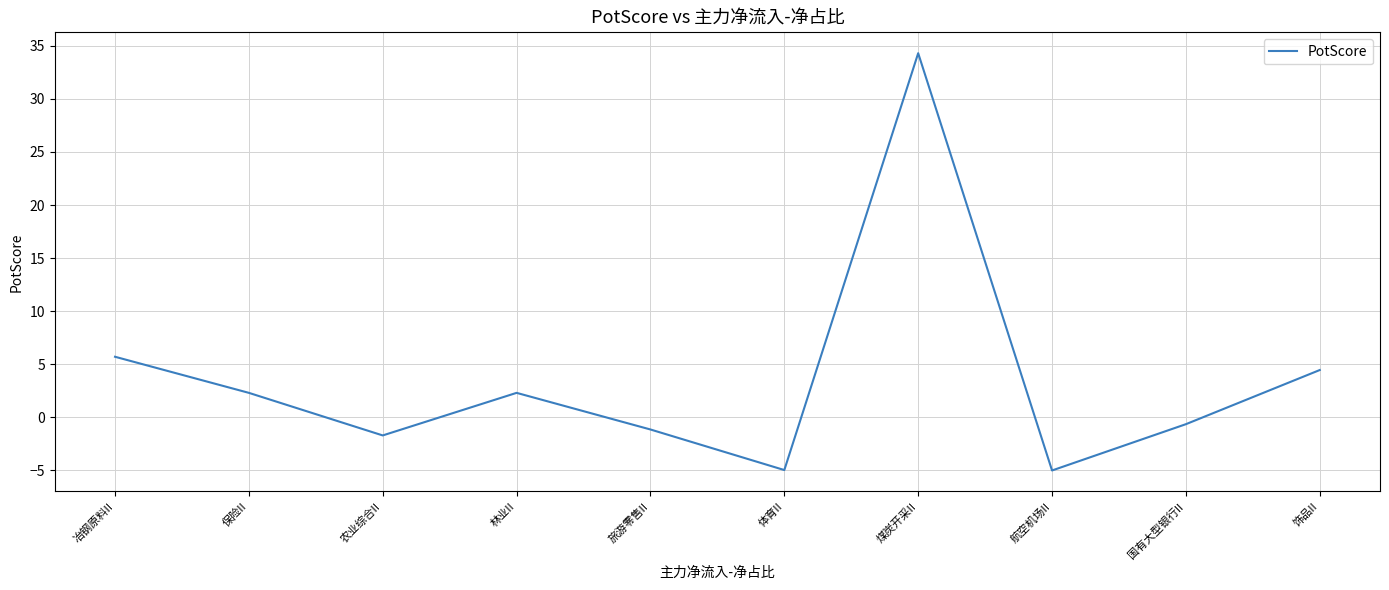

What is the greatest value displayed?

34.3